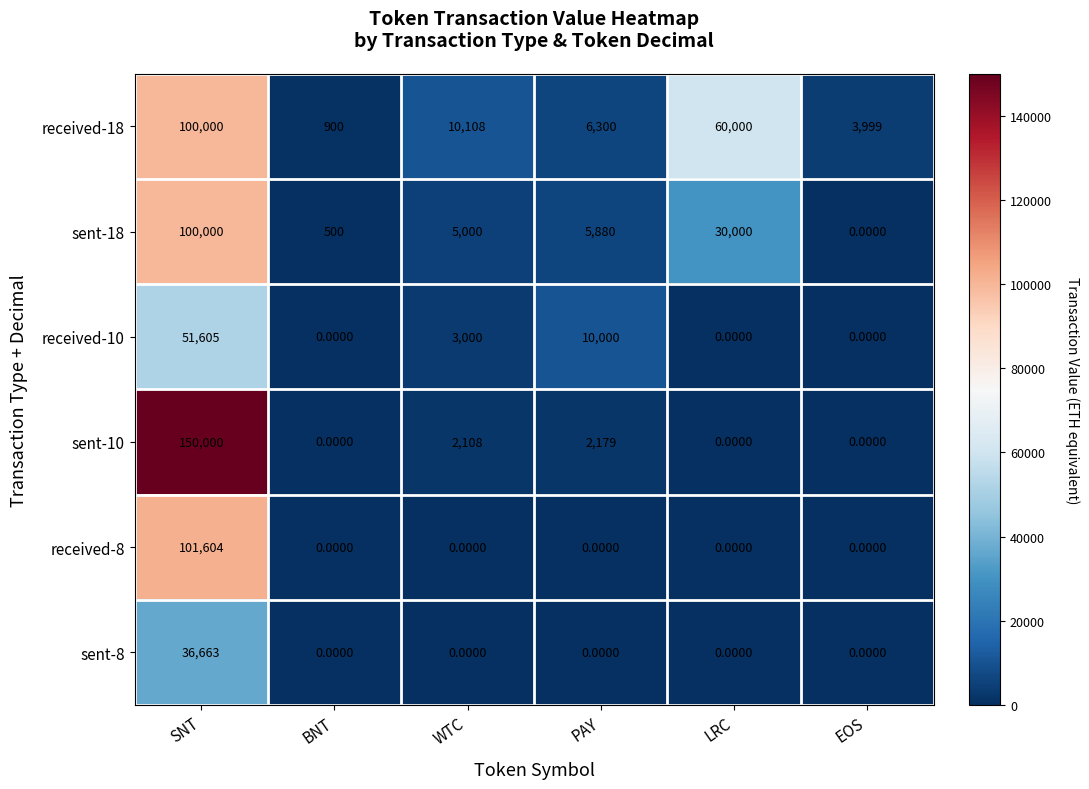

Is it true that sent-18 equals 8611.0 at PAY?

False